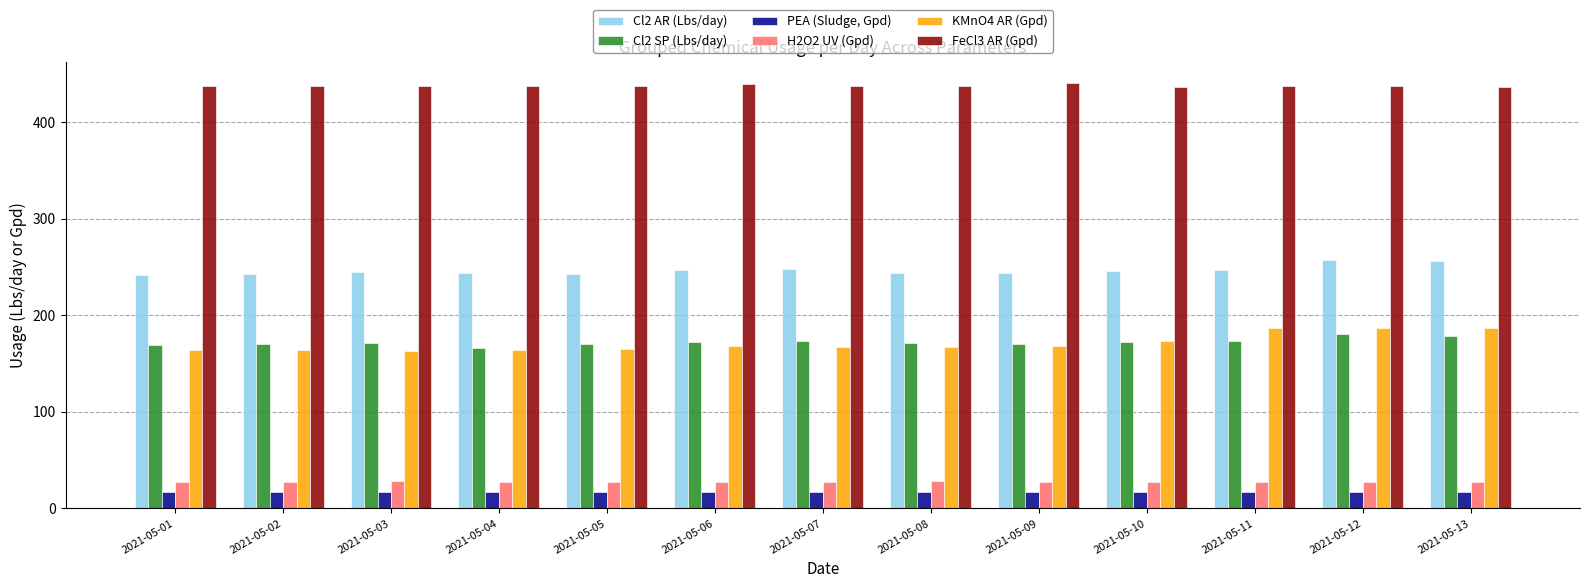

Which series has the largest total across all categories?

FeCl3 AR (Gpd)